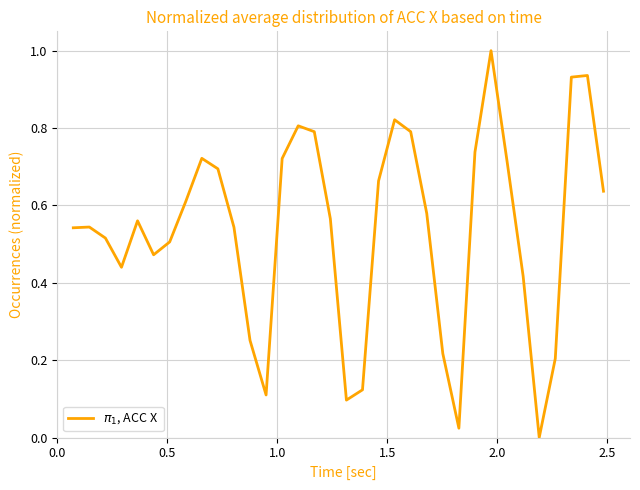

What is the maximum value shown in the chart?

1.0